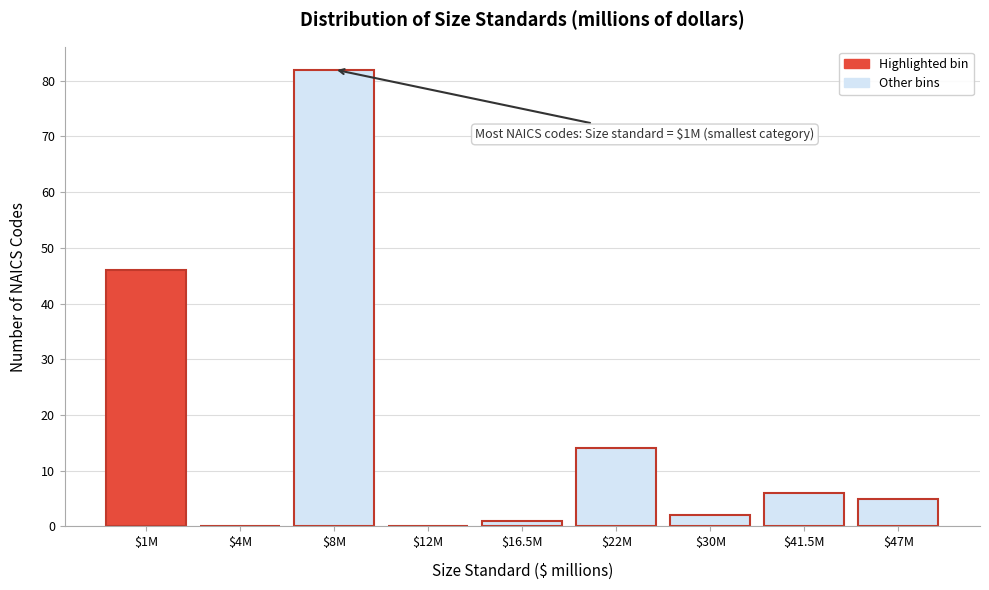

Read the value at $47M.

5